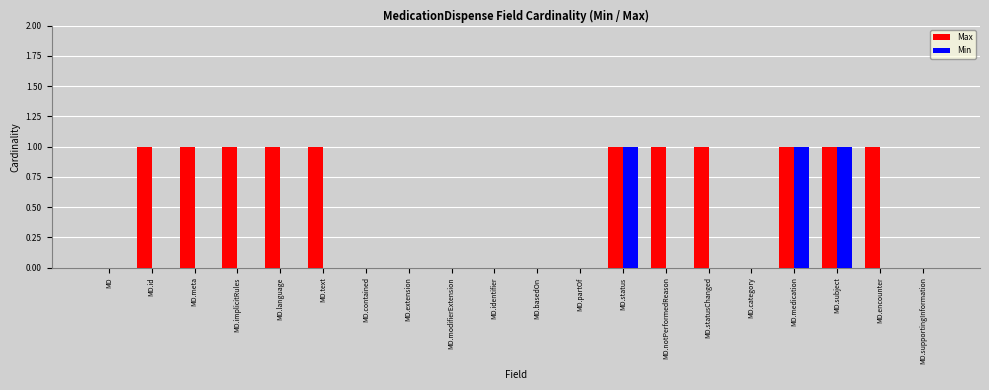

True or false: Max has a value of 0 at MD.partOf.

True